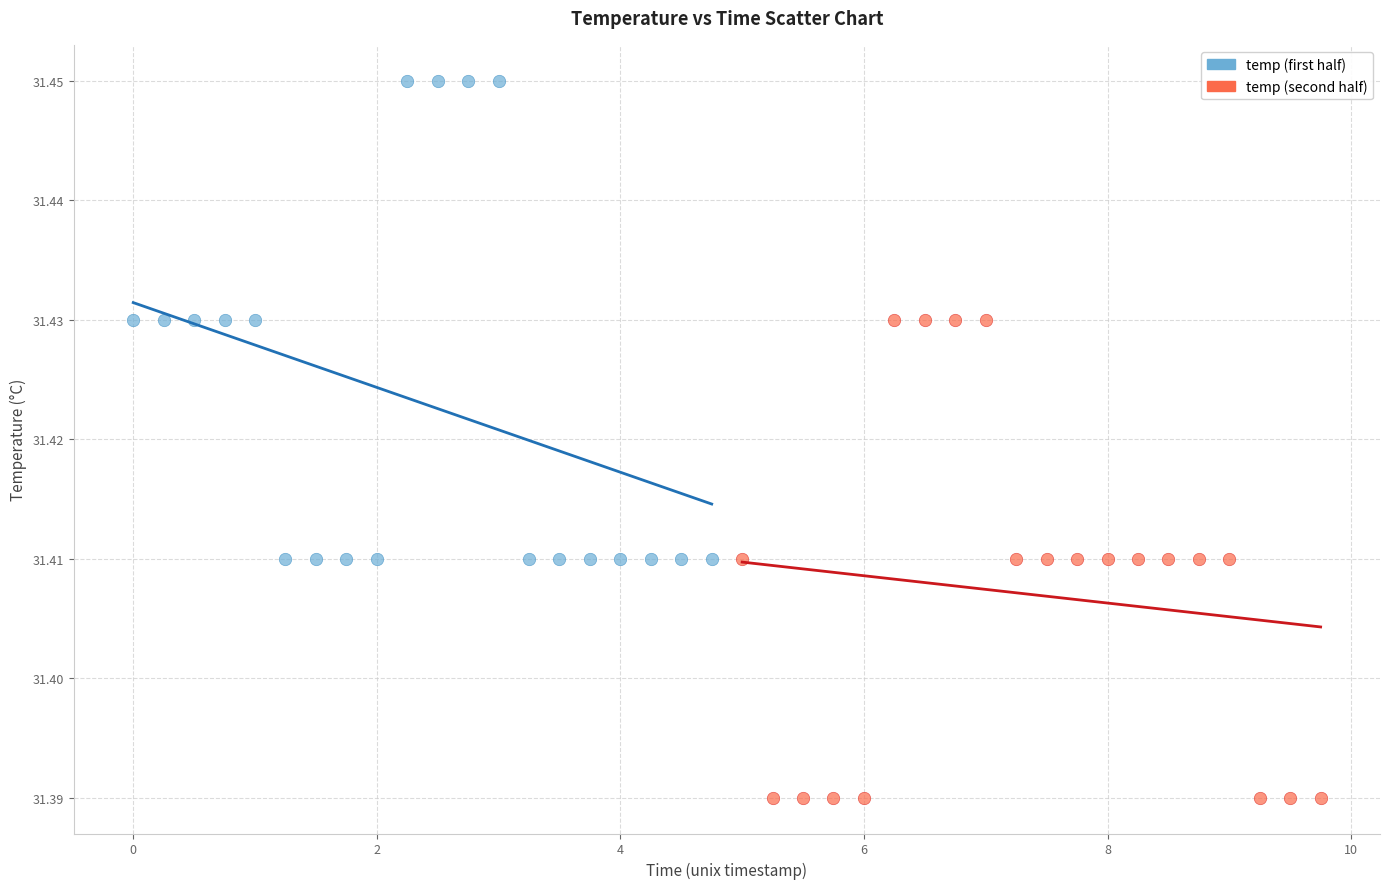

Which series contains the highest Y value?

temp (first half)